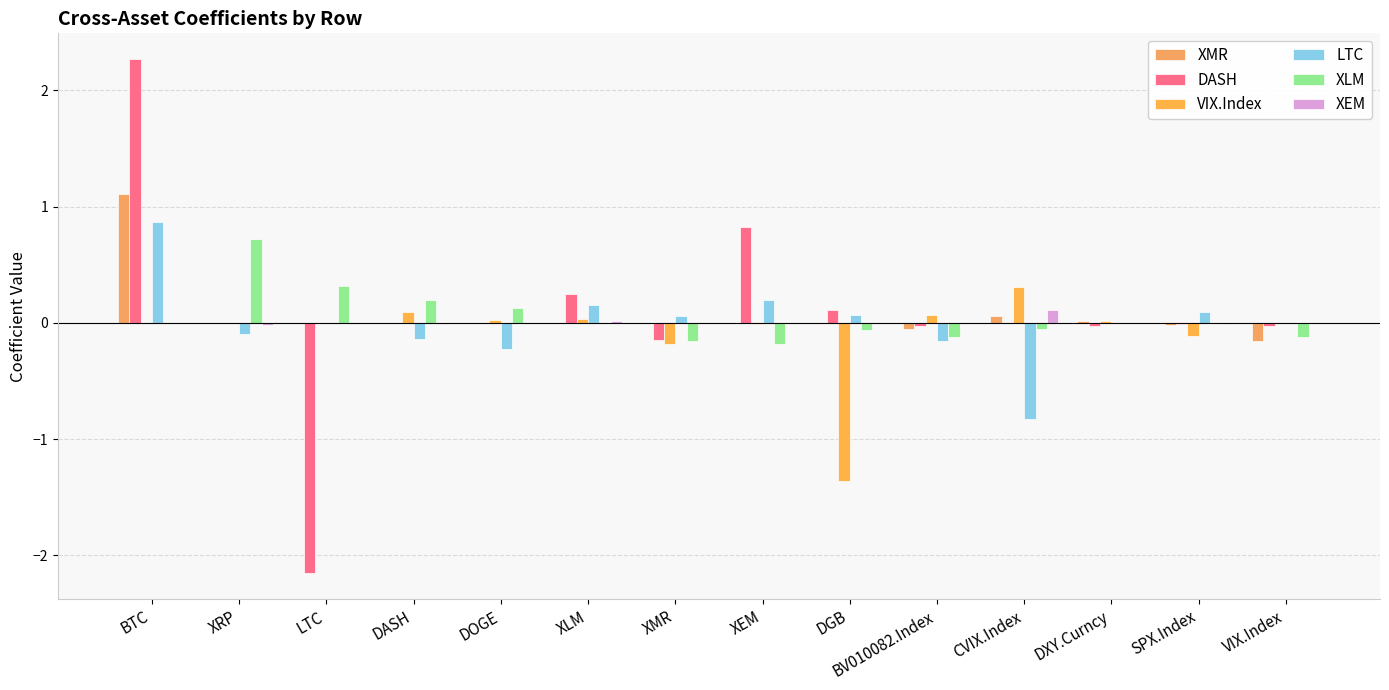

What is the label of the 4th bar from the right?

CVIX.Index